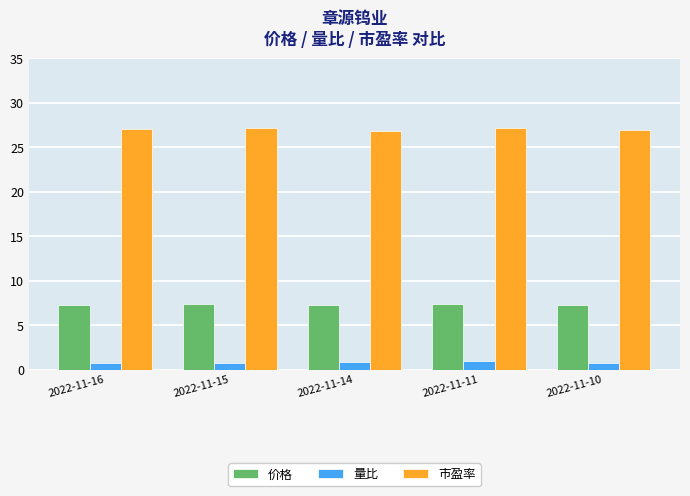

What is the difference between the highest and lowest values at 2022-11-15?

26.4